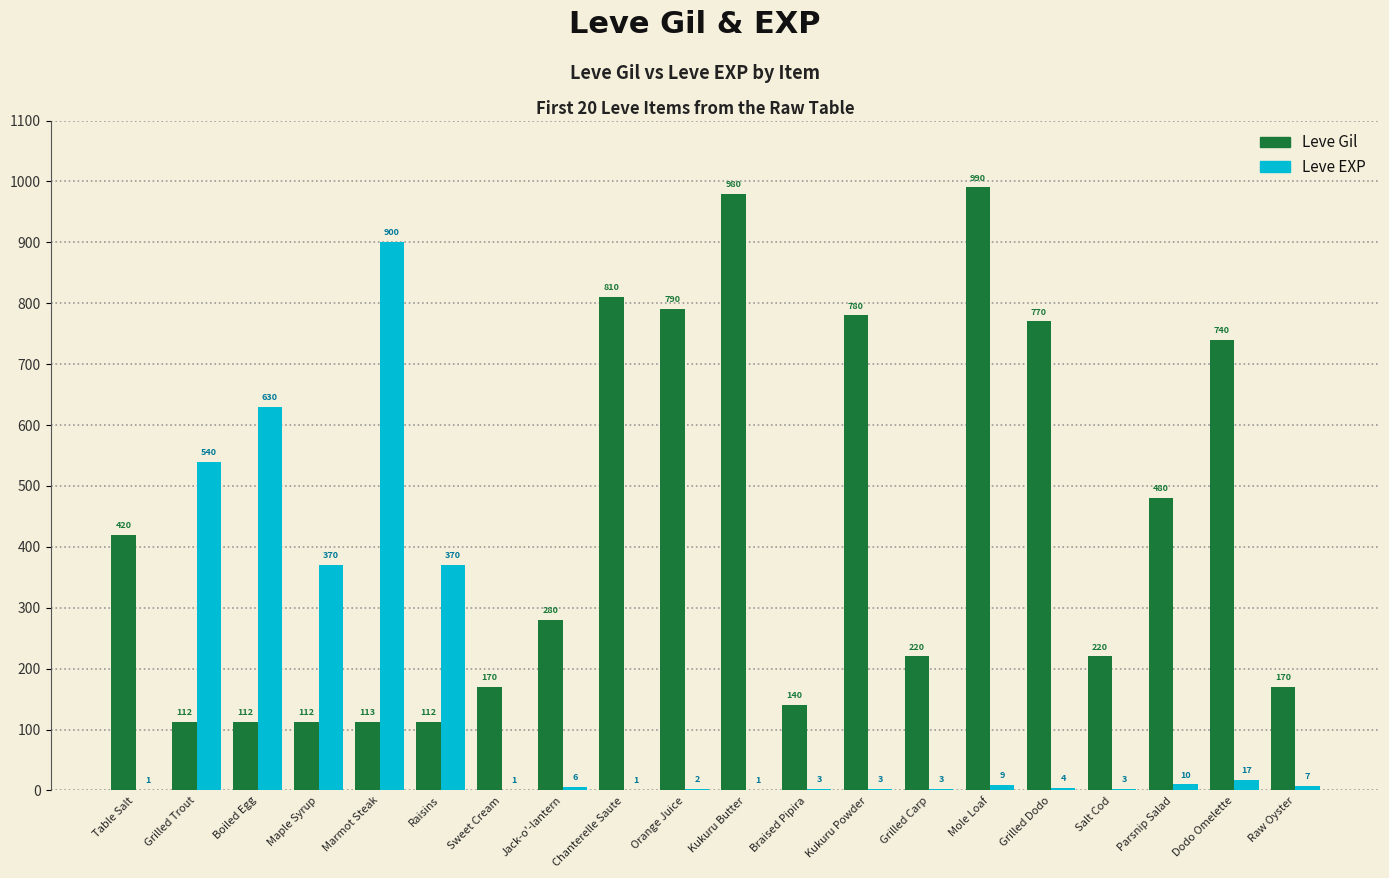

Which series has the largest range (max minus min)?

Leve EXP